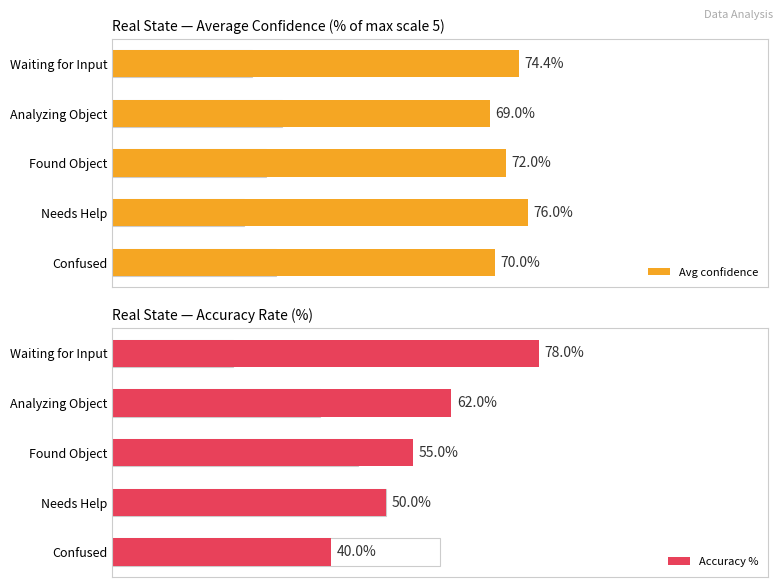

At which label is Accuracy % closest to 59?

Analyzing Object